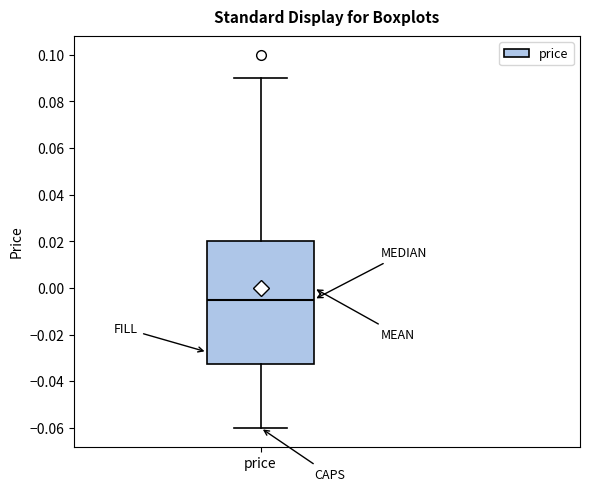

Transcribe this box plot: give where the median line is, the range the box spans, and where the two whiskers end, as read against the y-axis. The values are not printed on the chart, so give them approximately, as read against the axis.

median -0.004, box -0.032 to 0.020, whiskers -0.060 to 0.090